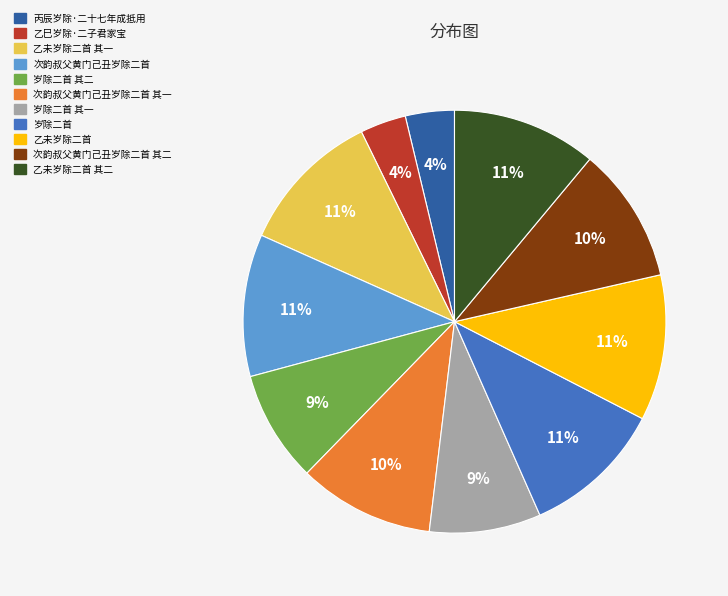

Is there a majority slice in this chart?

No